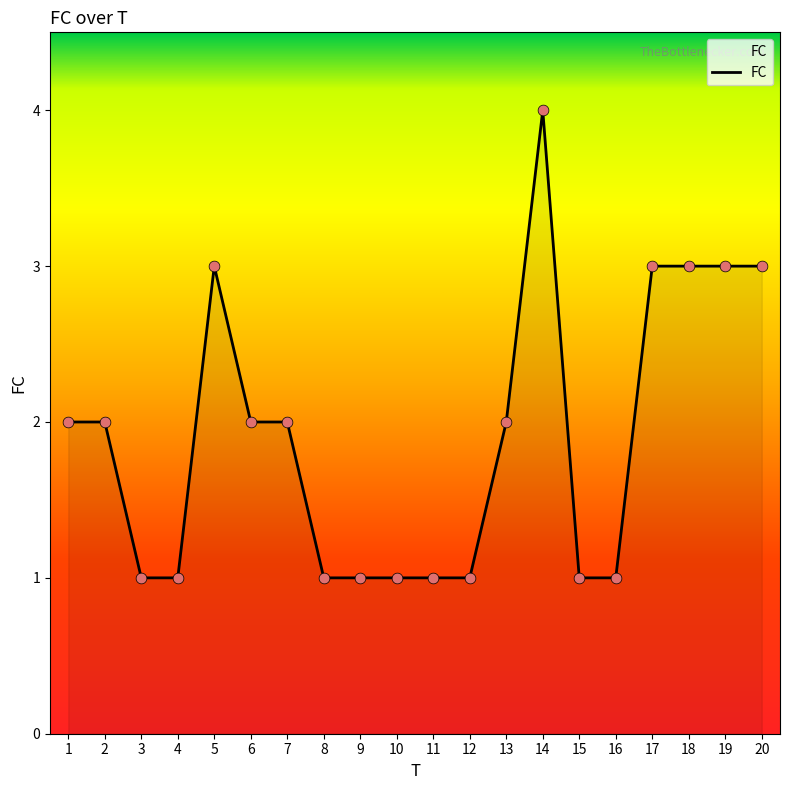

What is the change in value from 5 to 6?

-1